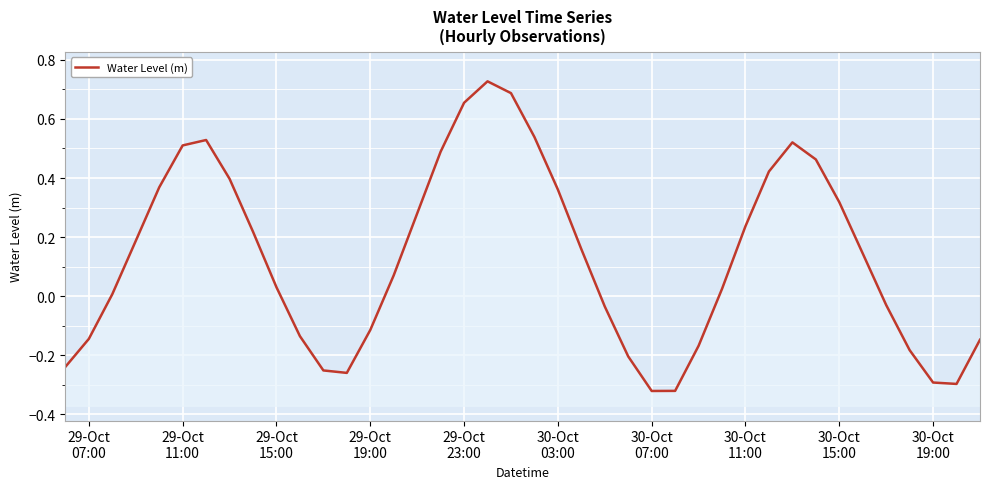

How many positive values are there?

24